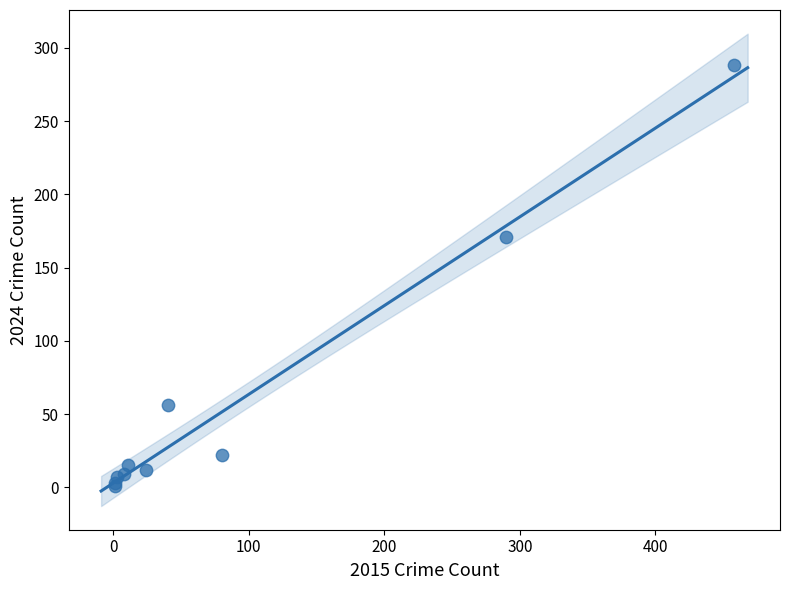

What Y value in the scatter plot is closest to 144?

171